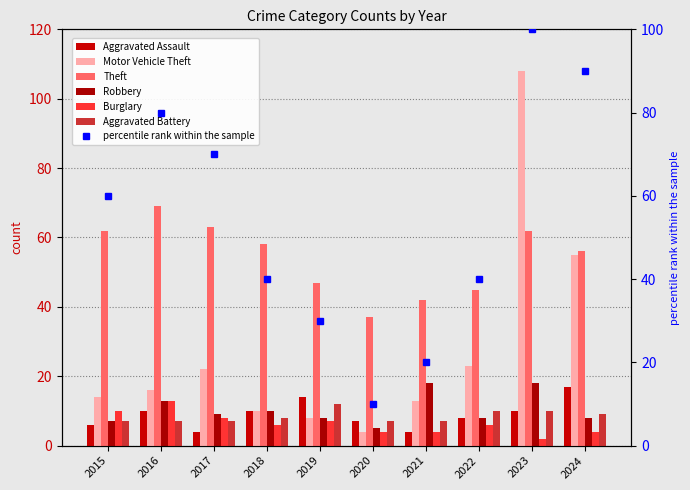

The Burglary series shows 6 at 2018. True or false?

True